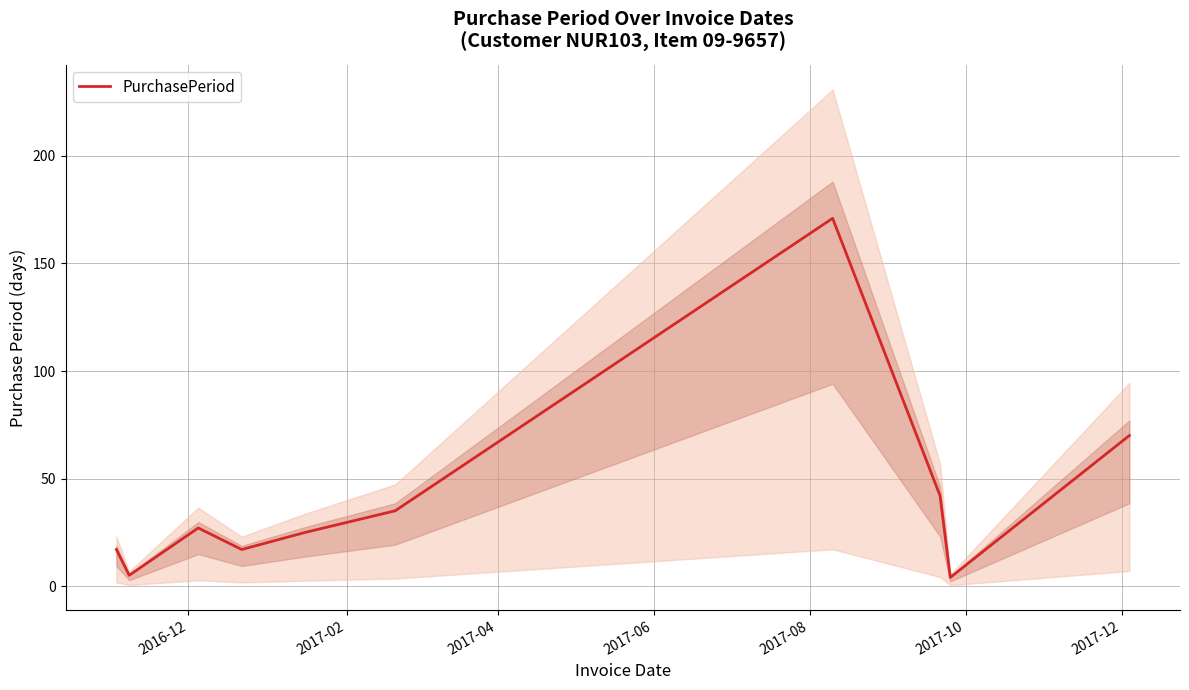

Is this an area chart (filled region under the line)?

No